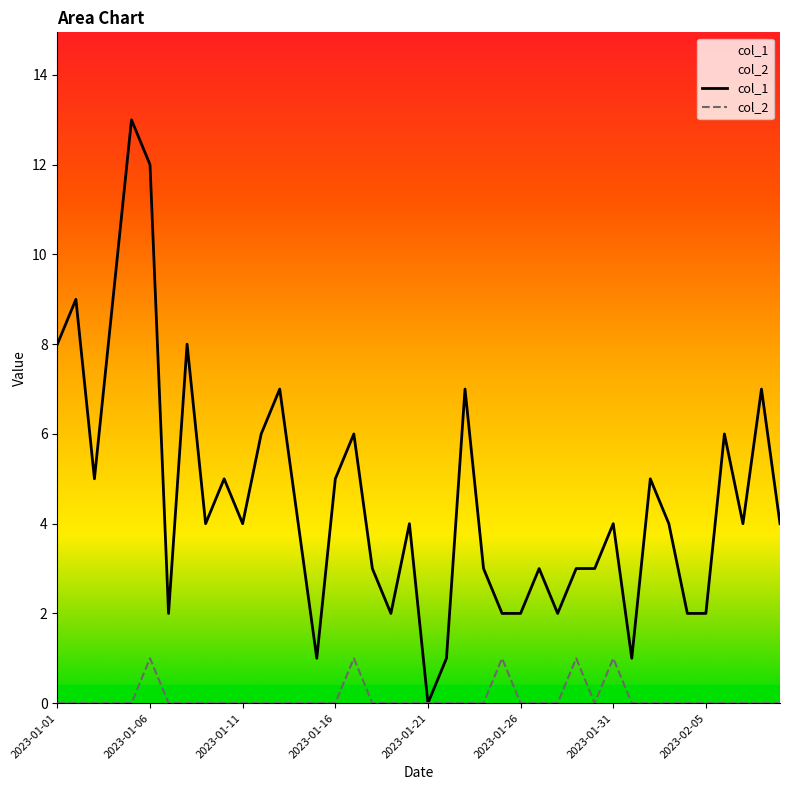

What is the total value across all series at 34?

2